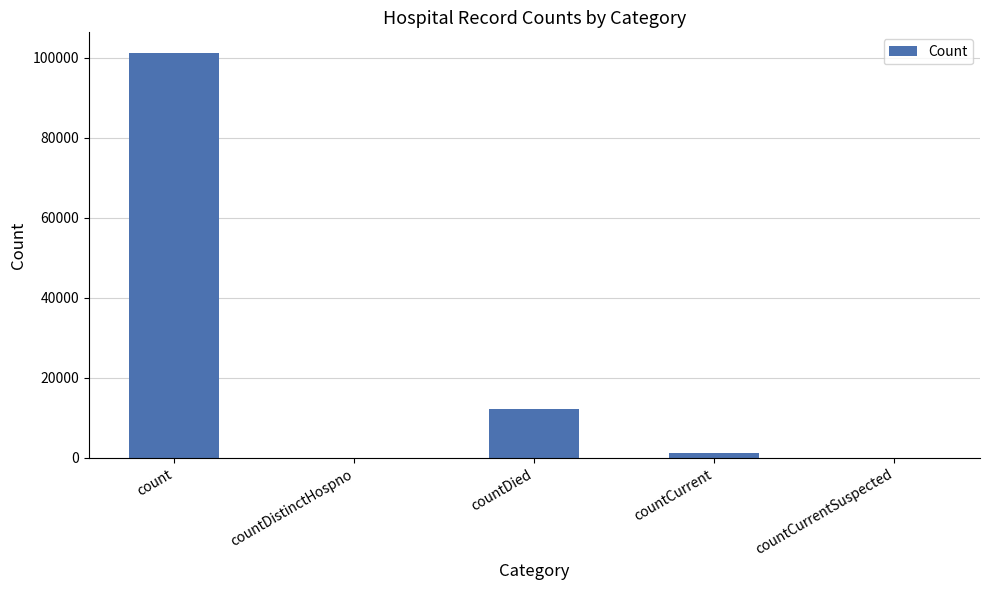

At which category does the chart reach its peak across all series?

count